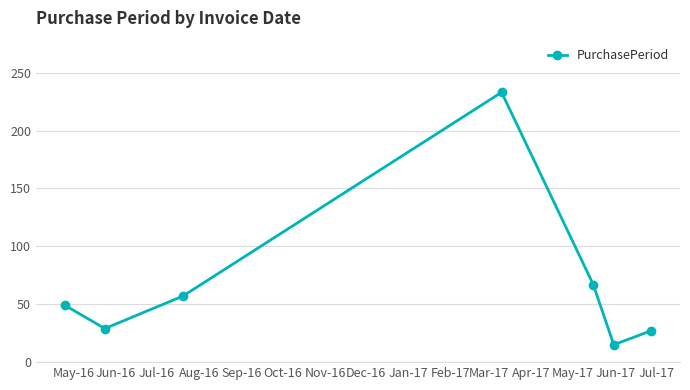

How many interior local valleys (lower than both neighbors) does the data have?

2